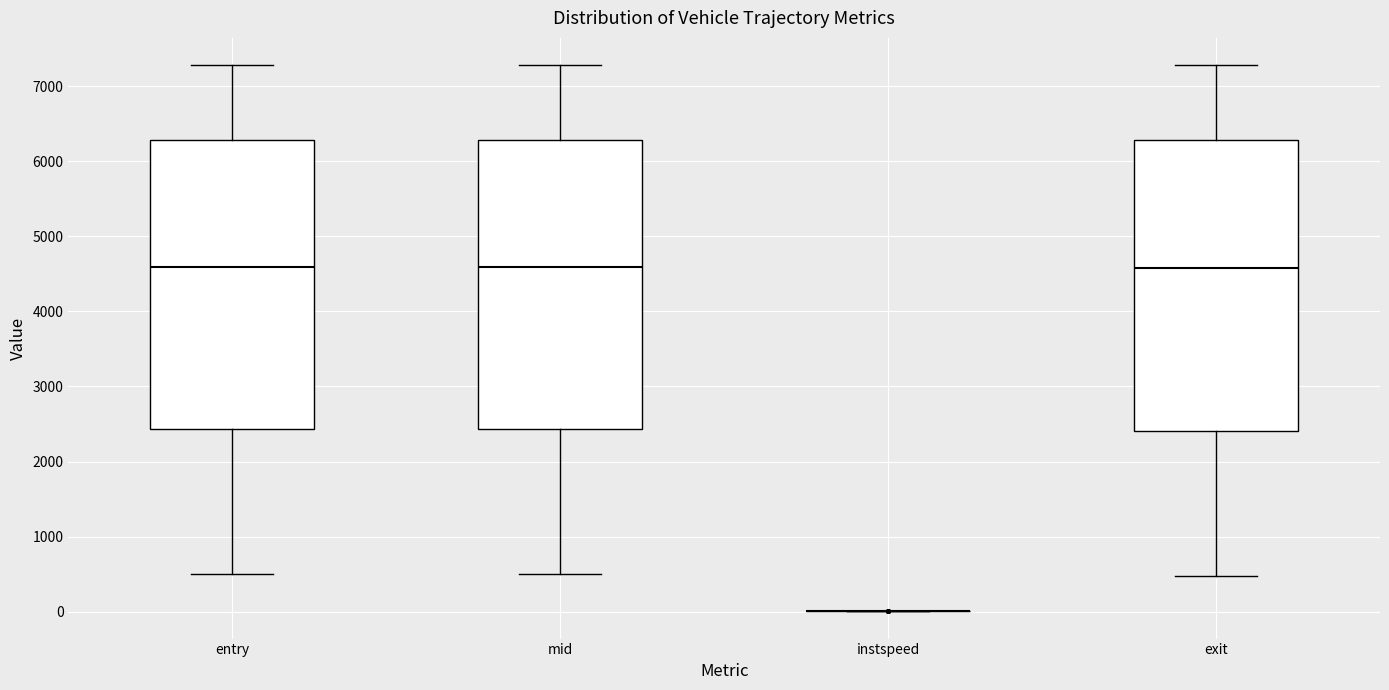

Reading left to right, read every box against the y-axis: the position of its median line, the range the box covers, and the ends of its whiskers. The values are not printed on the chart, so give them approximately, as read against the axis.

entry: median 4600, box 2400 to 6300, whiskers 500 to 7300
mid: median 4600, box 2400 to 6300, whiskers 500 to 7300
instspeed: box collapsed to a line at 0, whiskers 0 to 0
exit: median 4600, box 2400 to 6300, whiskers 500 to 7300